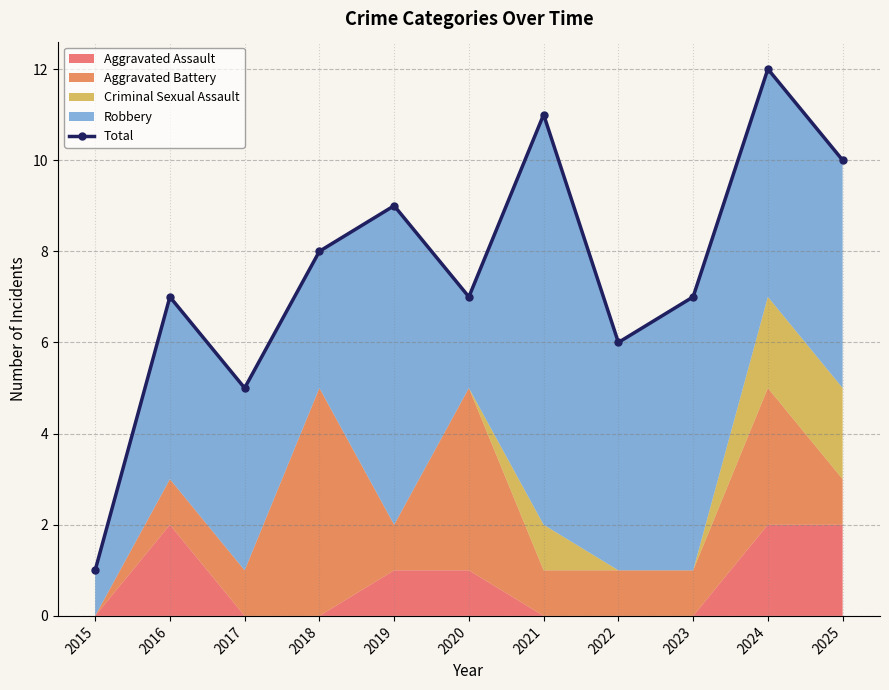

Where is the first local minimum?

2017